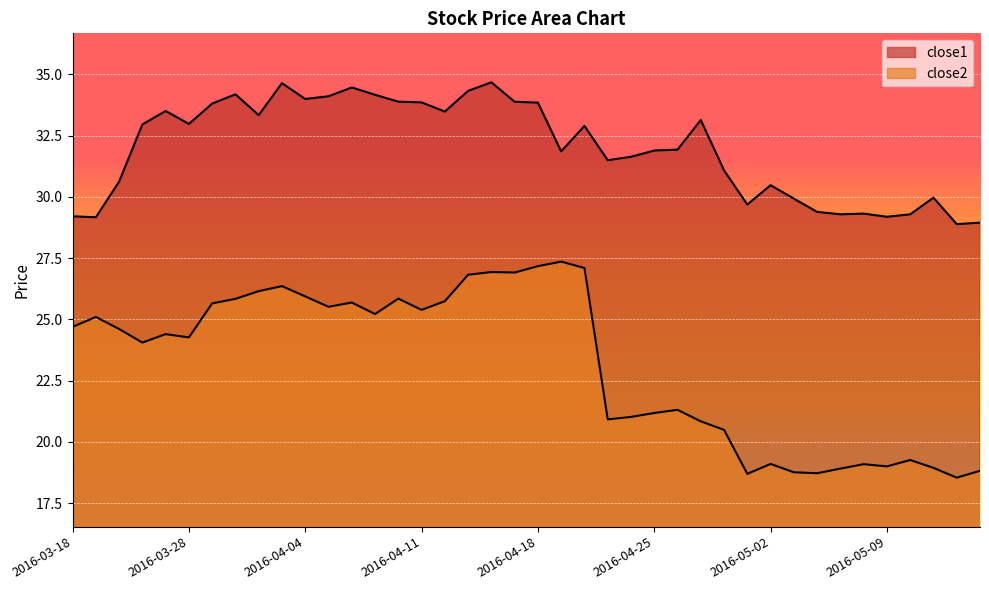

Which category has the highest value in the close2 series?

2016-04-19